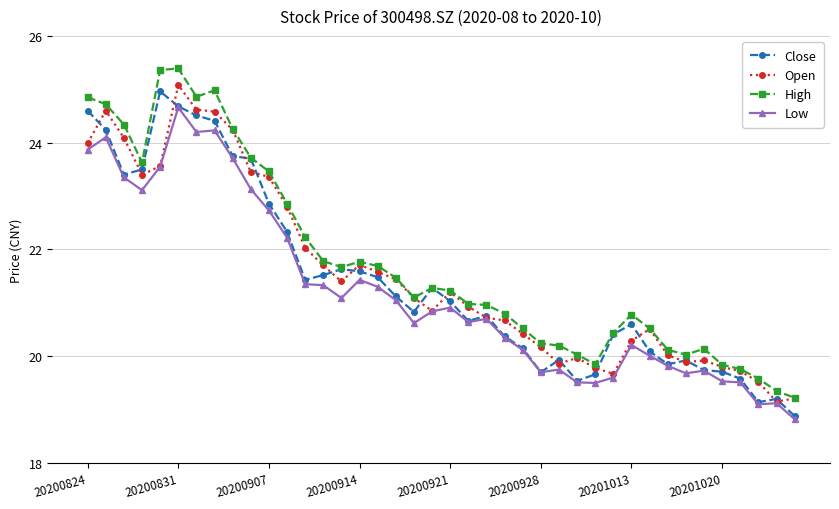

Does the chart display data point markers on the line(s)?

Yes